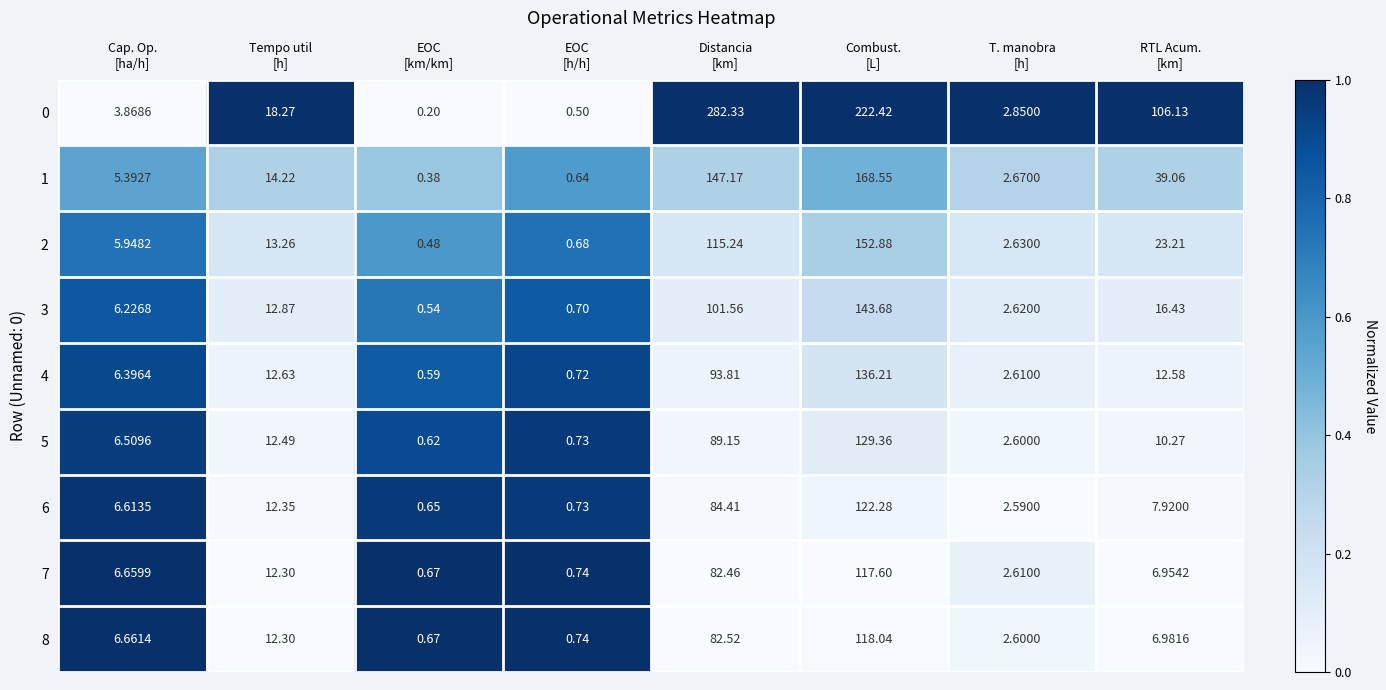

Which series has the widest spread of values?

0